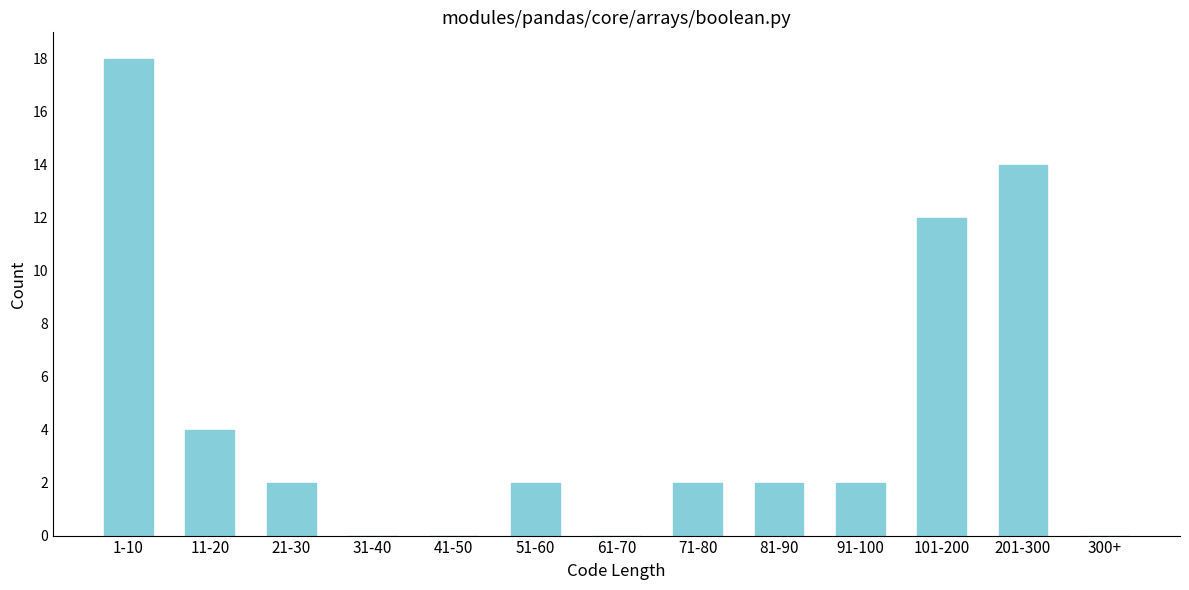

Reading left to right, list all the values displayed in this chart.

1-10=18	11-20=4	21-30=2	31-40=0	41-50=0	51-60=2	61-70=0	71-80=2	81-90=2	91-100=2	101-200=12	201-300=14	300+=0